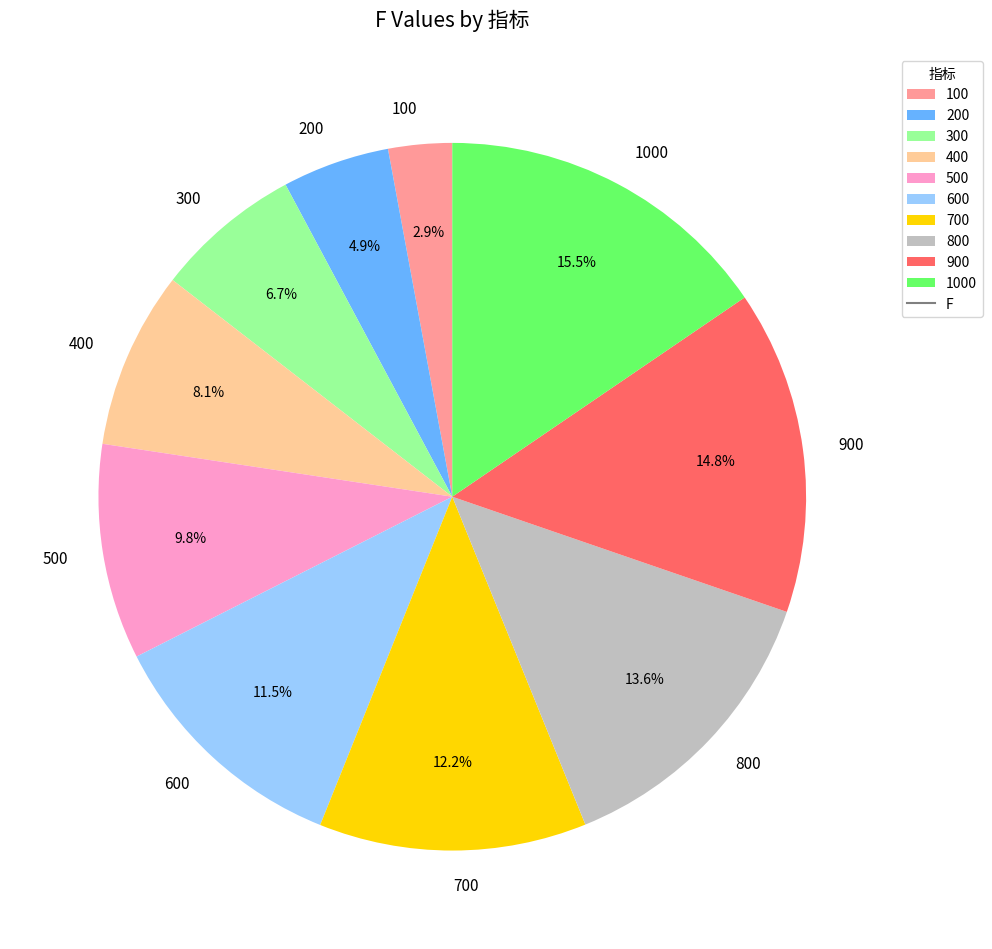

Does 300 represent more than half of the total?

No